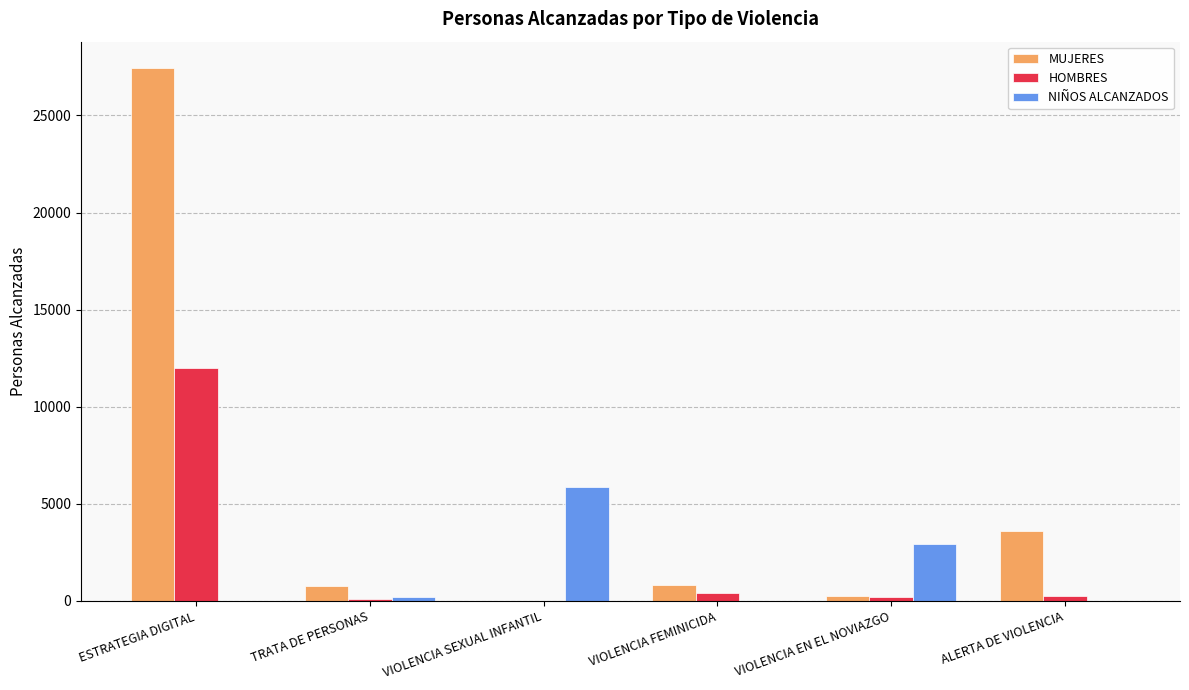

The MUJERES series shows 1792 at ALERTA DE VIOLENCIA. True or false?

False